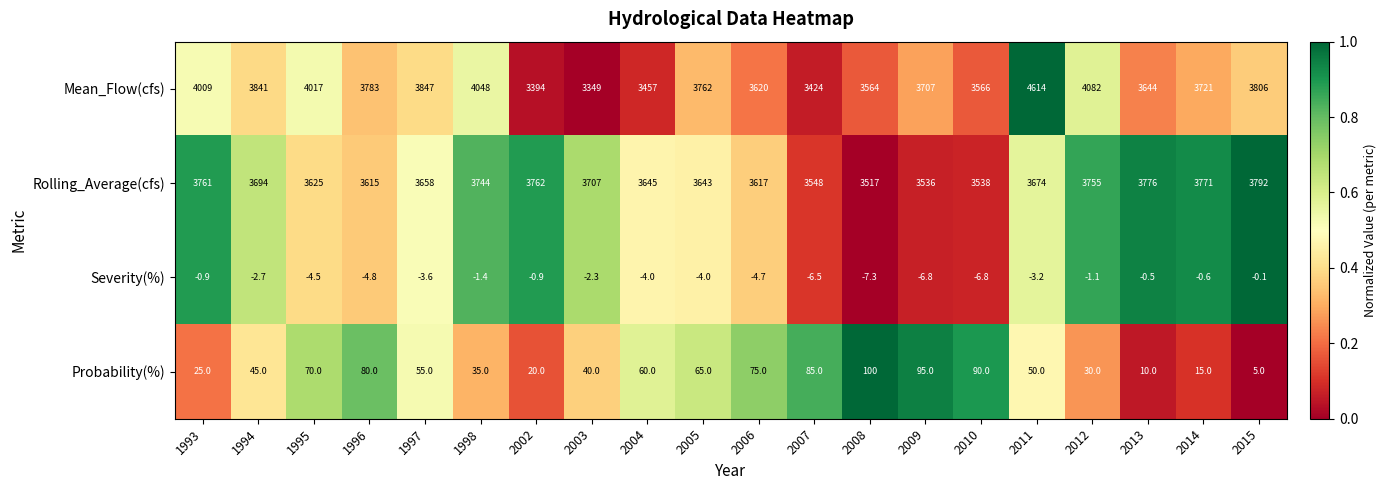

What is the approximate value of Probability(%) at 2012?

30.0